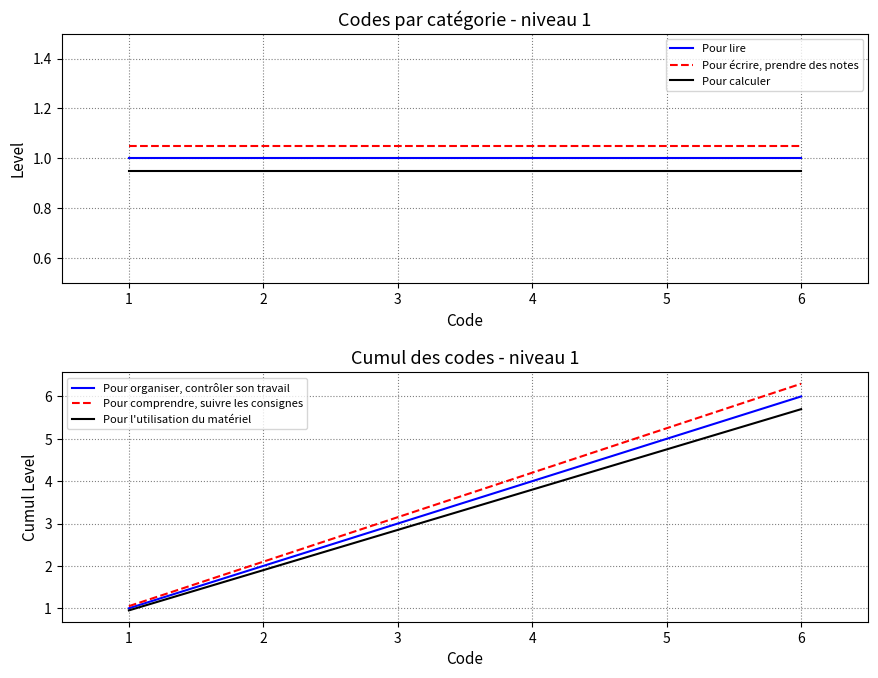

Which category has the highest value in the Pour lire series?

1